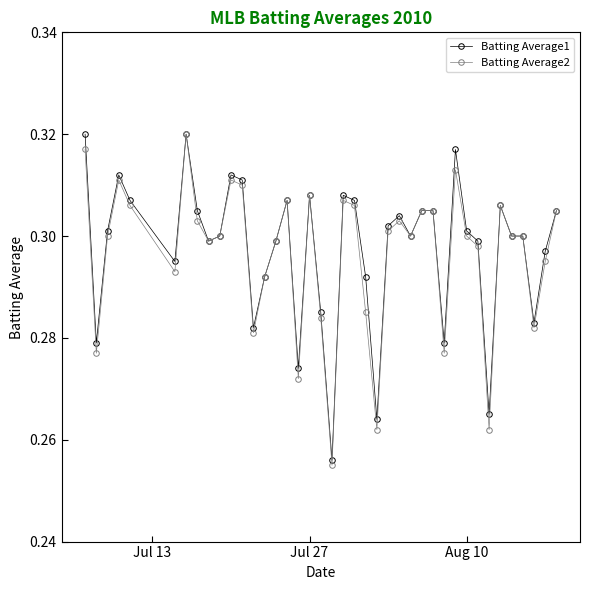

At how many categories does at least one series exceed 0?

40